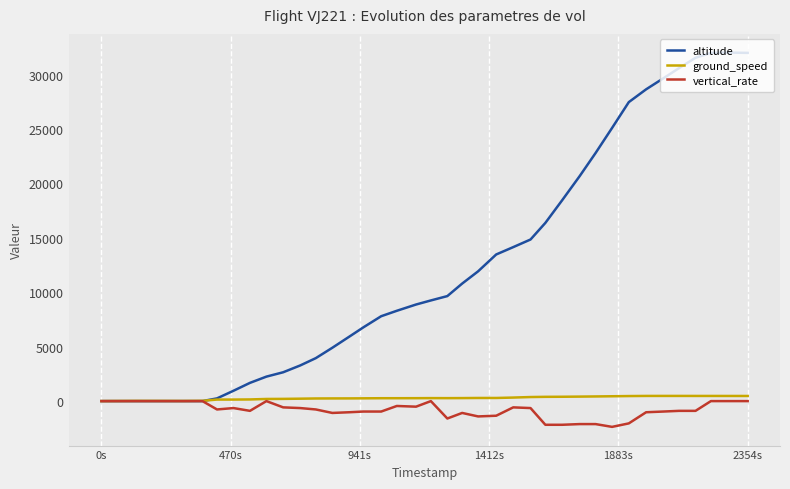

What is the difference between the maximum and minimum values in the ground_speed series?

473